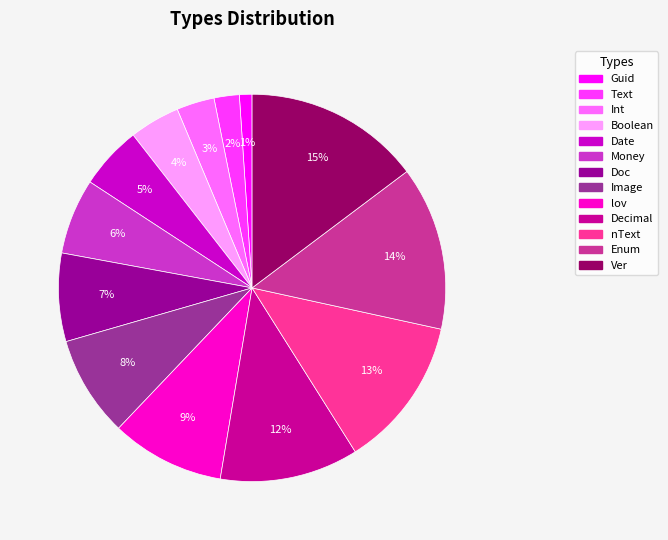

How many slices are in this pie chart?

13